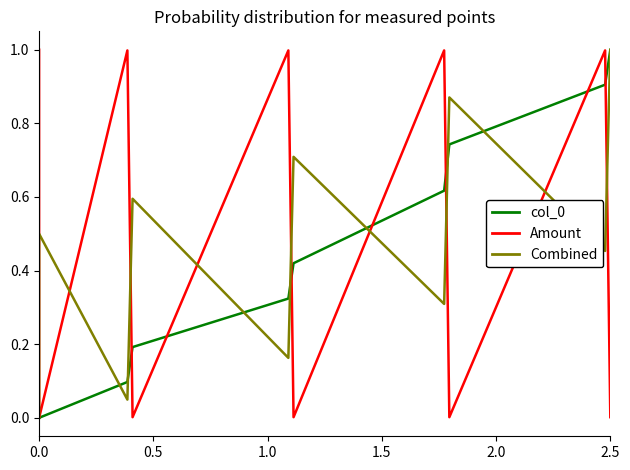

Reading right to left, extract all data points from this chart.

col_0: 1.0	0.9	0.7	0.6	0.4	0.3	0.2	0.1	0.0	0.0
Amount: 0.0	1.0	0.0	1.0	0.0	1.0	0.0	1.0	0.0	1.0
Combined: 1.0	0.5	0.9	0.3	0.7	0.2	0.6	0.0	0.5	0.0